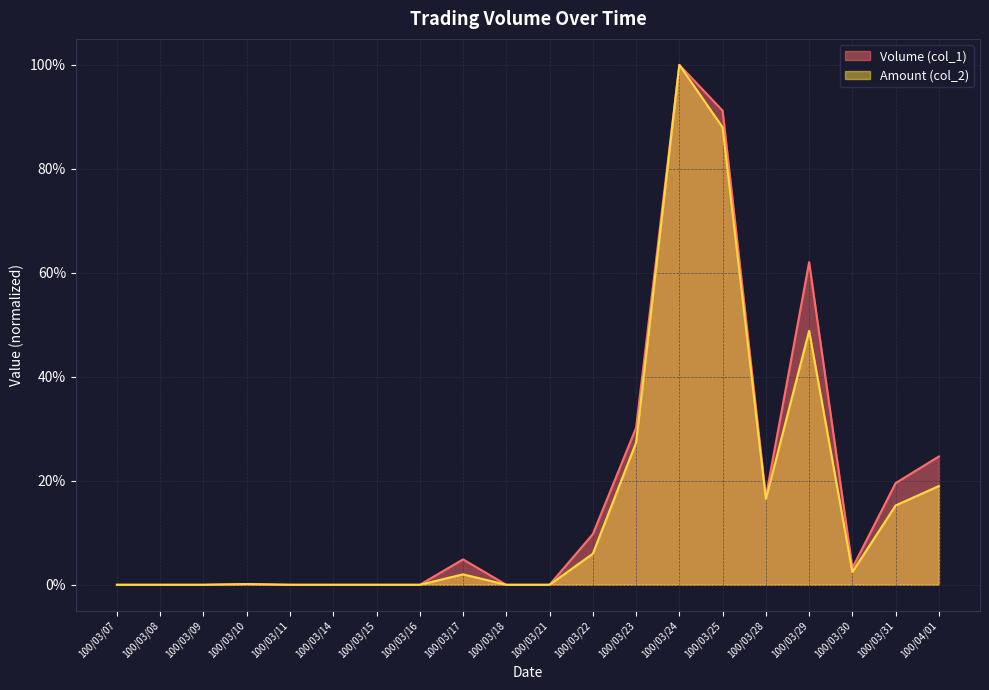

At which category does the chart reach its peak across all series?

100/03/24